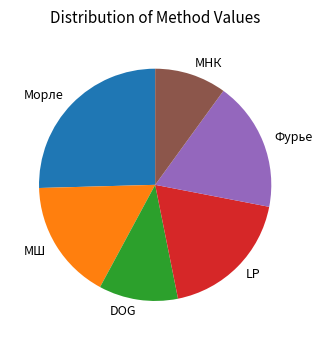

Is there a majority slice in this chart?

No